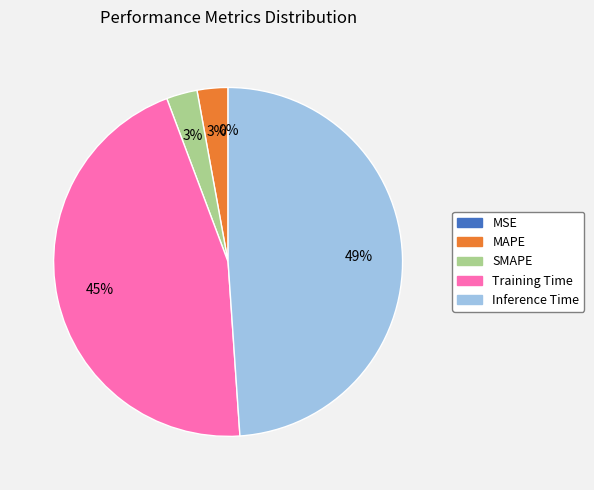

To the nearest percent, what is the difference between the largest and smallest slice percentages?

49%